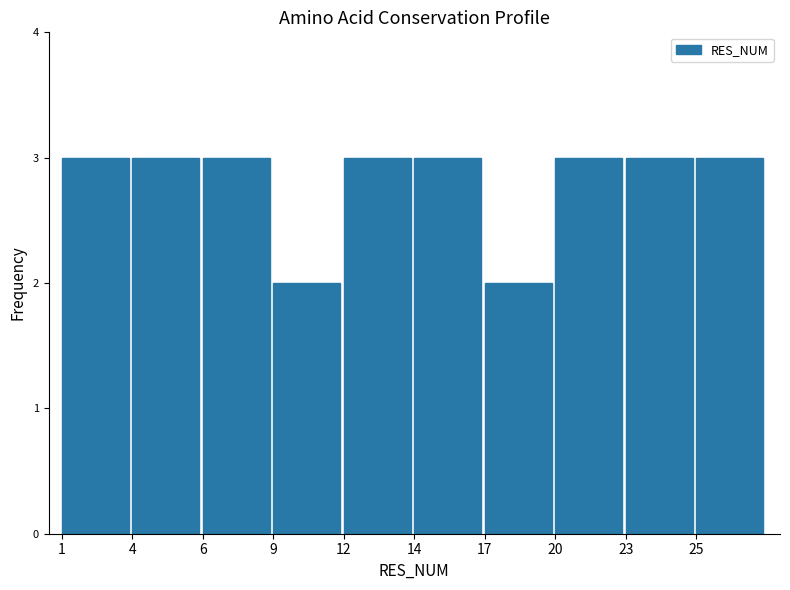

Reading left to right, what are all the values shown in this chart?

1=3	4=3	6=3	9=2	12=3	14=3	17=2	20=3	23=3	25=3